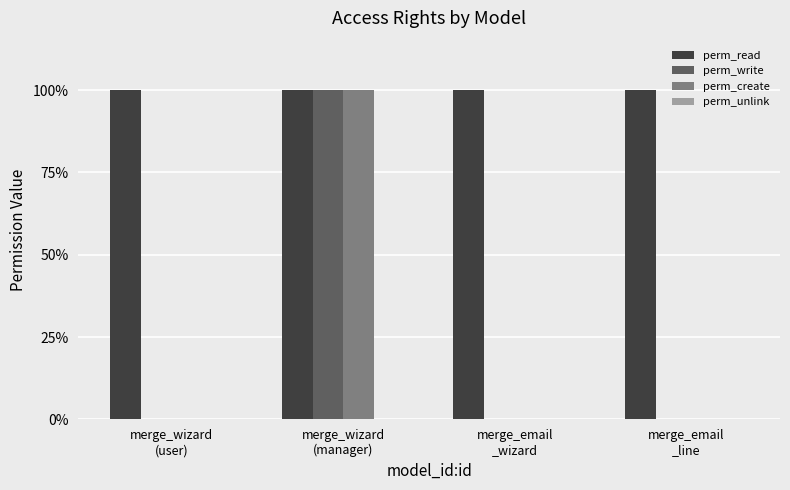

What is the average value of the perm_read series?

1